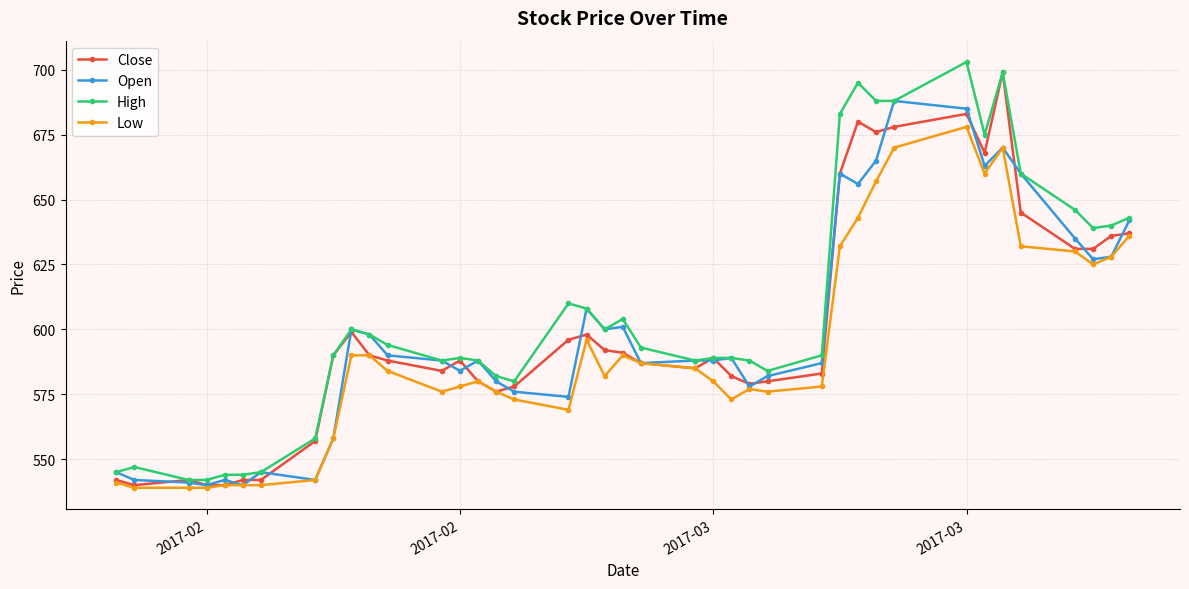

What is the highest value of the Open series?

688